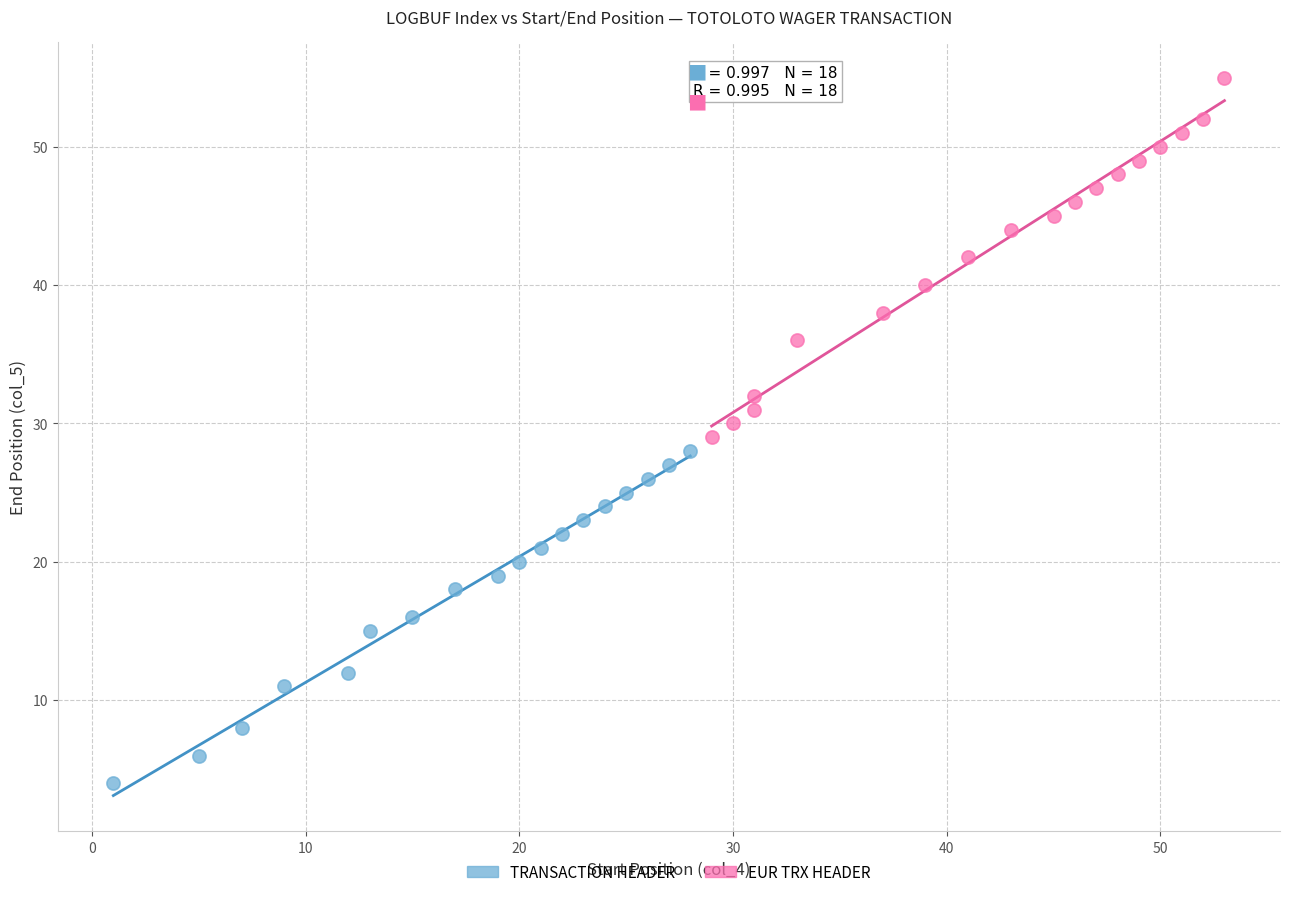

What are all the series names shown in the legend?

TRANSACTION HEADER, EUR TRX HEADER